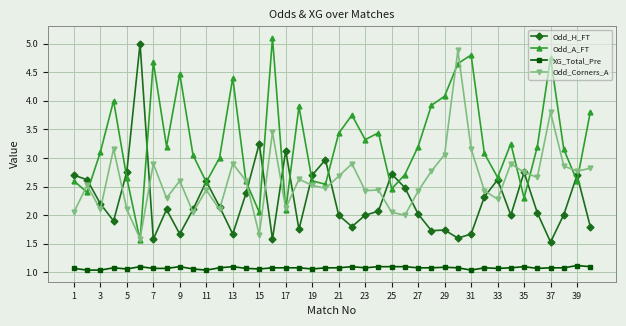

What is the average value of the Odd_H_FT series?

2.3